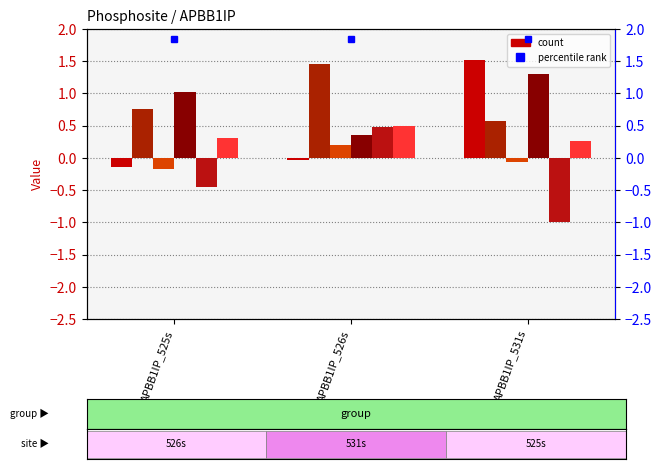

Reading left to right, what are all the values shown in this chart?

123804: APBB1IP_525s=-0.1	APBB1IP_526s=-0.0	APBB1IP_531s=1.5
186481: APBB1IP_525s=0.8	APBB1IP_526s=1.5	APBB1IP_531s=0.6
237983: APBB1IP_525s=-0.2	APBB1IP_526s=0.2	APBB1IP_531s=-0.1
263578: APBB1IP_525s=1.0	APBB1IP_526s=0.4	APBB1IP_531s=1.3
273919: APBB1IP_525s=-0.4	APBB1IP_526s=0.5	APBB1IP_531s=-1.0
348685: APBB1IP_525s=0.3	APBB1IP_526s=0.5	APBB1IP_531s=0.3